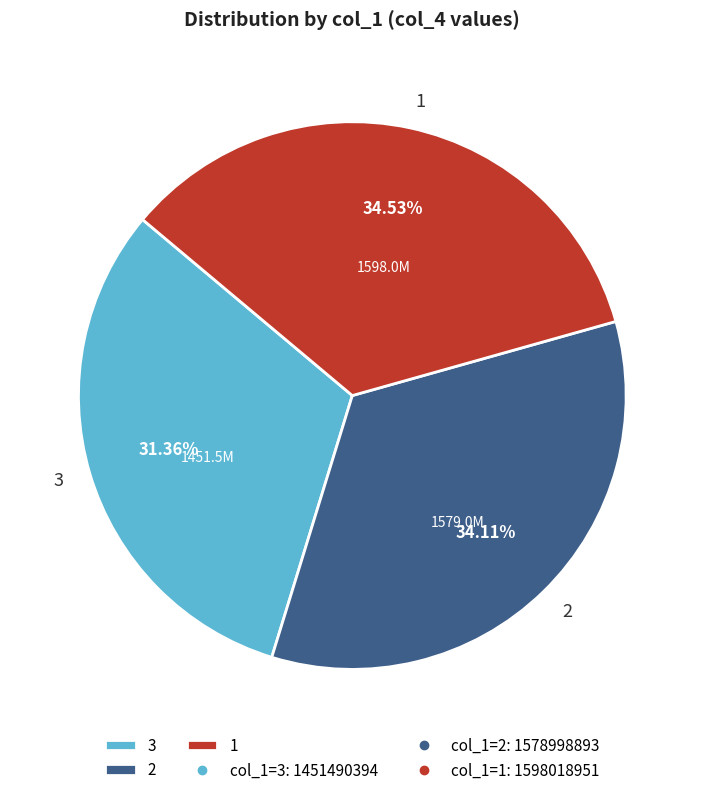

To the nearest percent, what is the average slice percentage?

33%